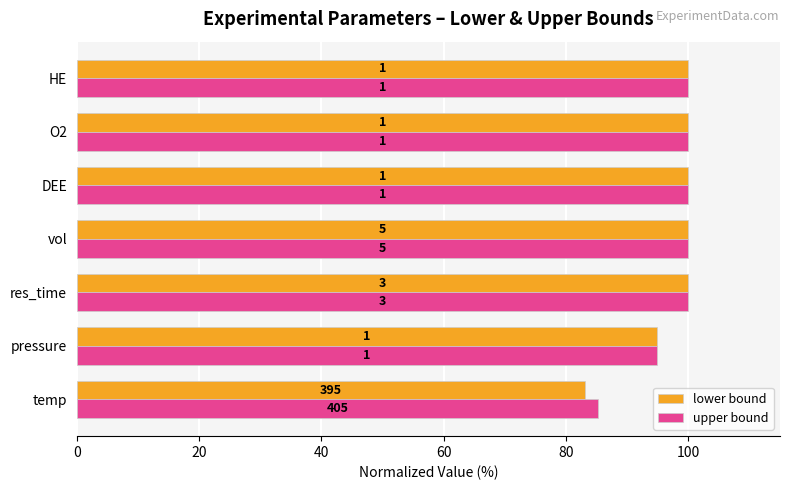

What are all the series names shown in the legend?

lower bound, upper bound